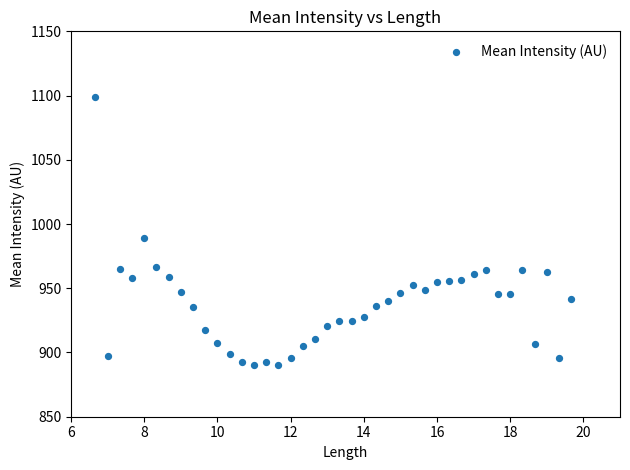

What Y value in the scatter plot is closest to 994?

989.0